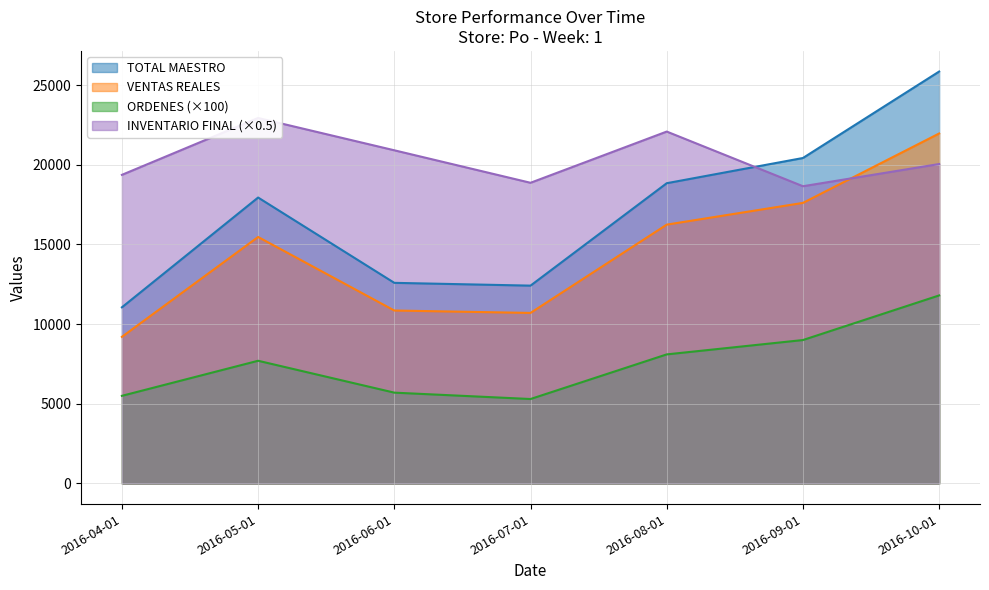

Reading left to right, extract all data points from this chart.

TOTAL MAESTRO: 11053.0	17942.0	12589.0	12414.0	18840.0	20422.0	25847.0
VENTAS REALES: 9200.0	15467.0	10852.5	10701.6	16241.3	17605.2	21959.8
ORDENES: 5500.0	7700.0	5700.0	5300.0	8100.0	9000.0	11800.0
INVENTARIO FINAL: 19364.5	22932.3	20905.8	18866.9	22080.7	18650.5	20044.1